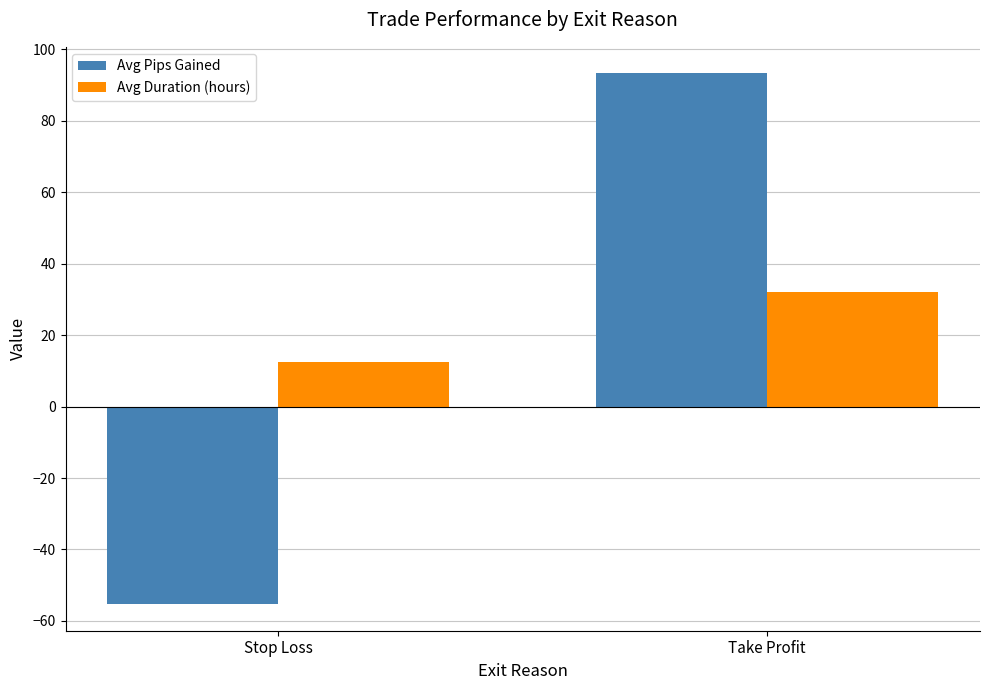

Is the value of Avg Pips Gained at Stop Loss greater than the value of Avg Duration (hours) at Stop Loss?

No